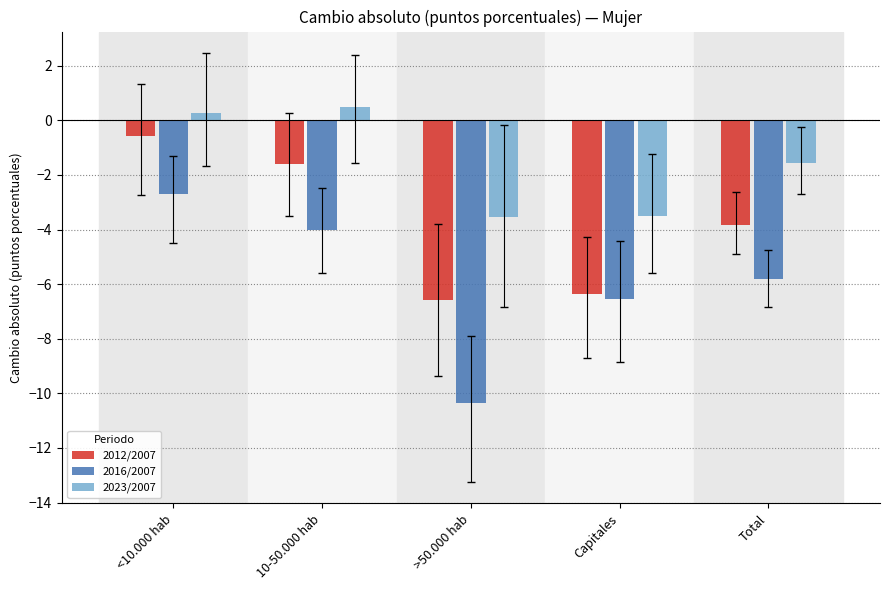

Does the chart contain stacked bars?

No